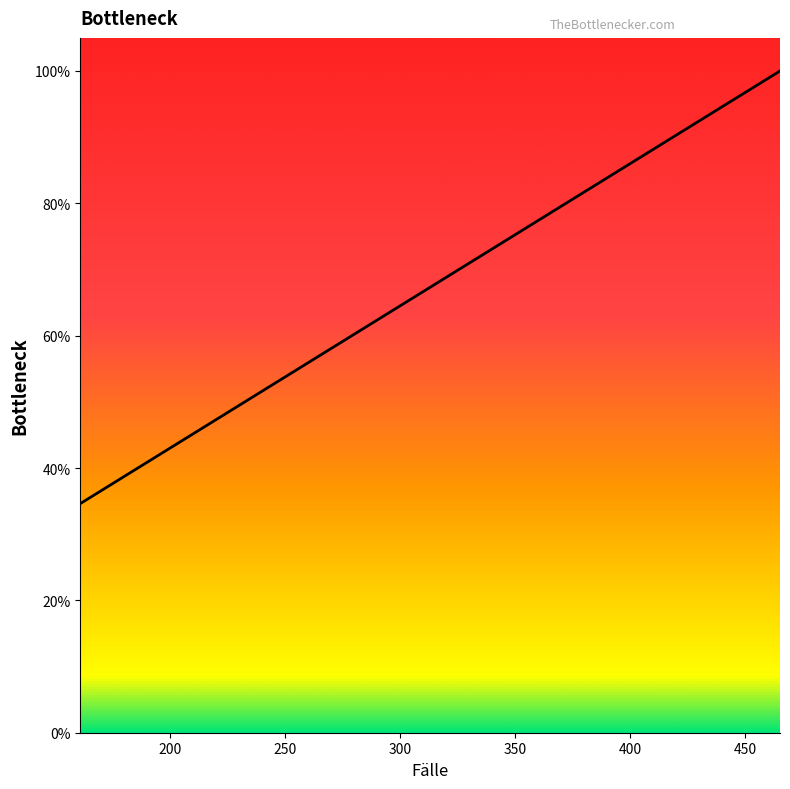

What is the difference between the maximum and minimum values?

65.4